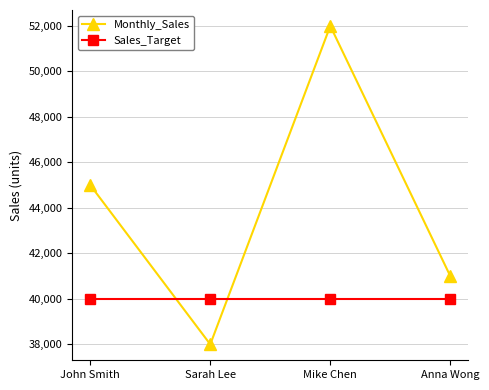

Reading left to right, list all the values displayed in this chart.

Monthly_Sales: John Smith=45000	Sarah Lee=38000	Mike Chen=52000	Anna Wong=41000
Sales_Target: John Smith=40000	Sarah Lee=40000	Mike Chen=40000	Anna Wong=40000